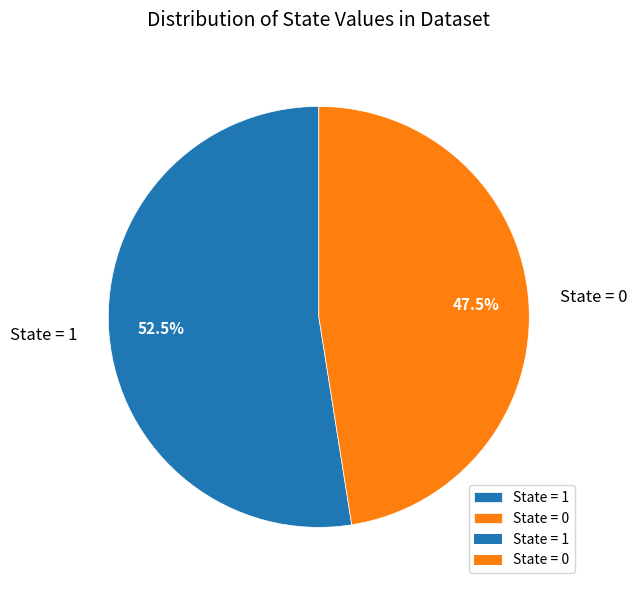

Is State = 1 the majority of the pie?

Yes